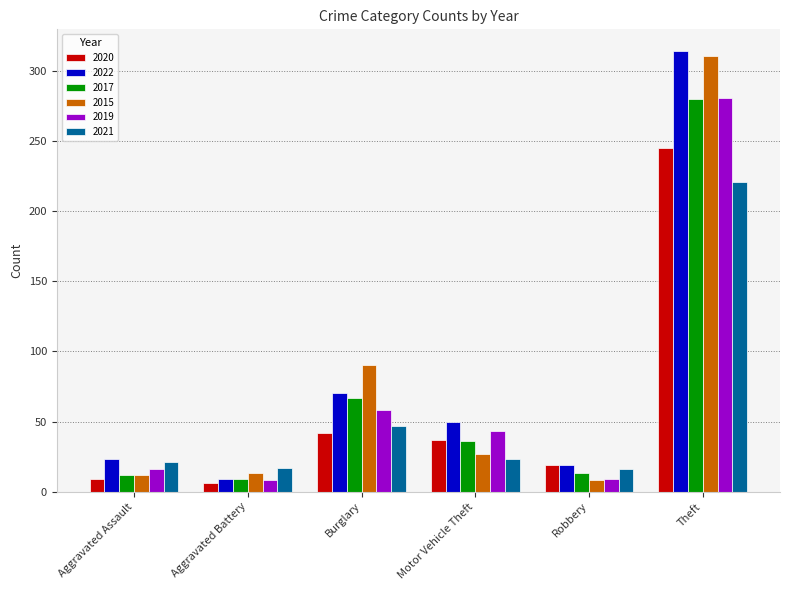

What is the maximum value for 2019?

281